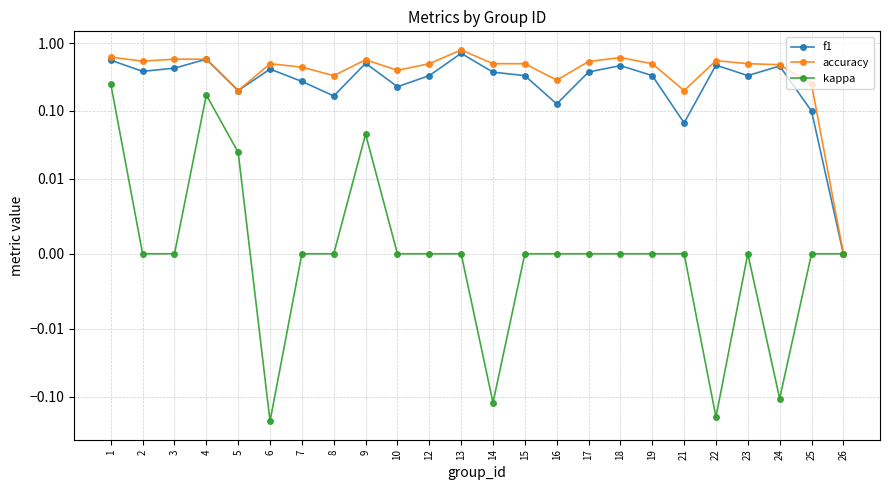

Which has a higher value, 6 or 7?

6